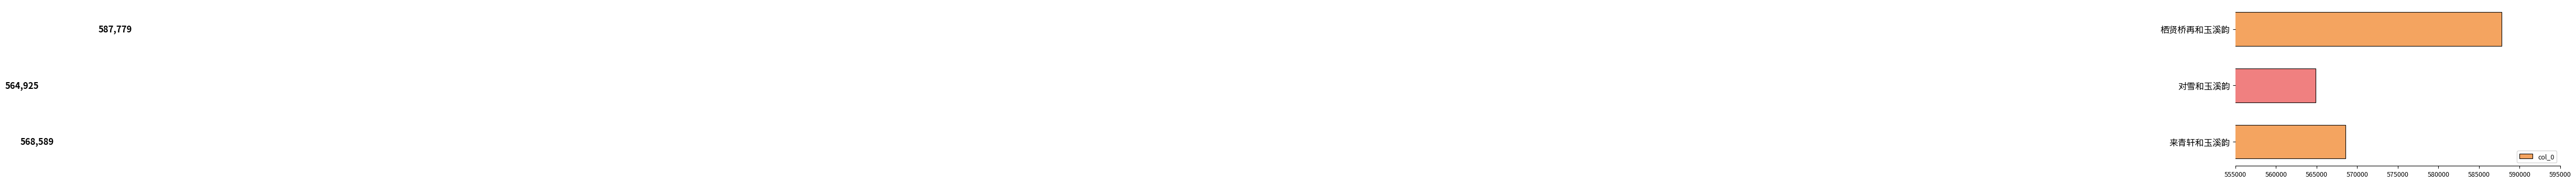

Which category has the highest value across all series?

栖贤桥再和玉溪韵